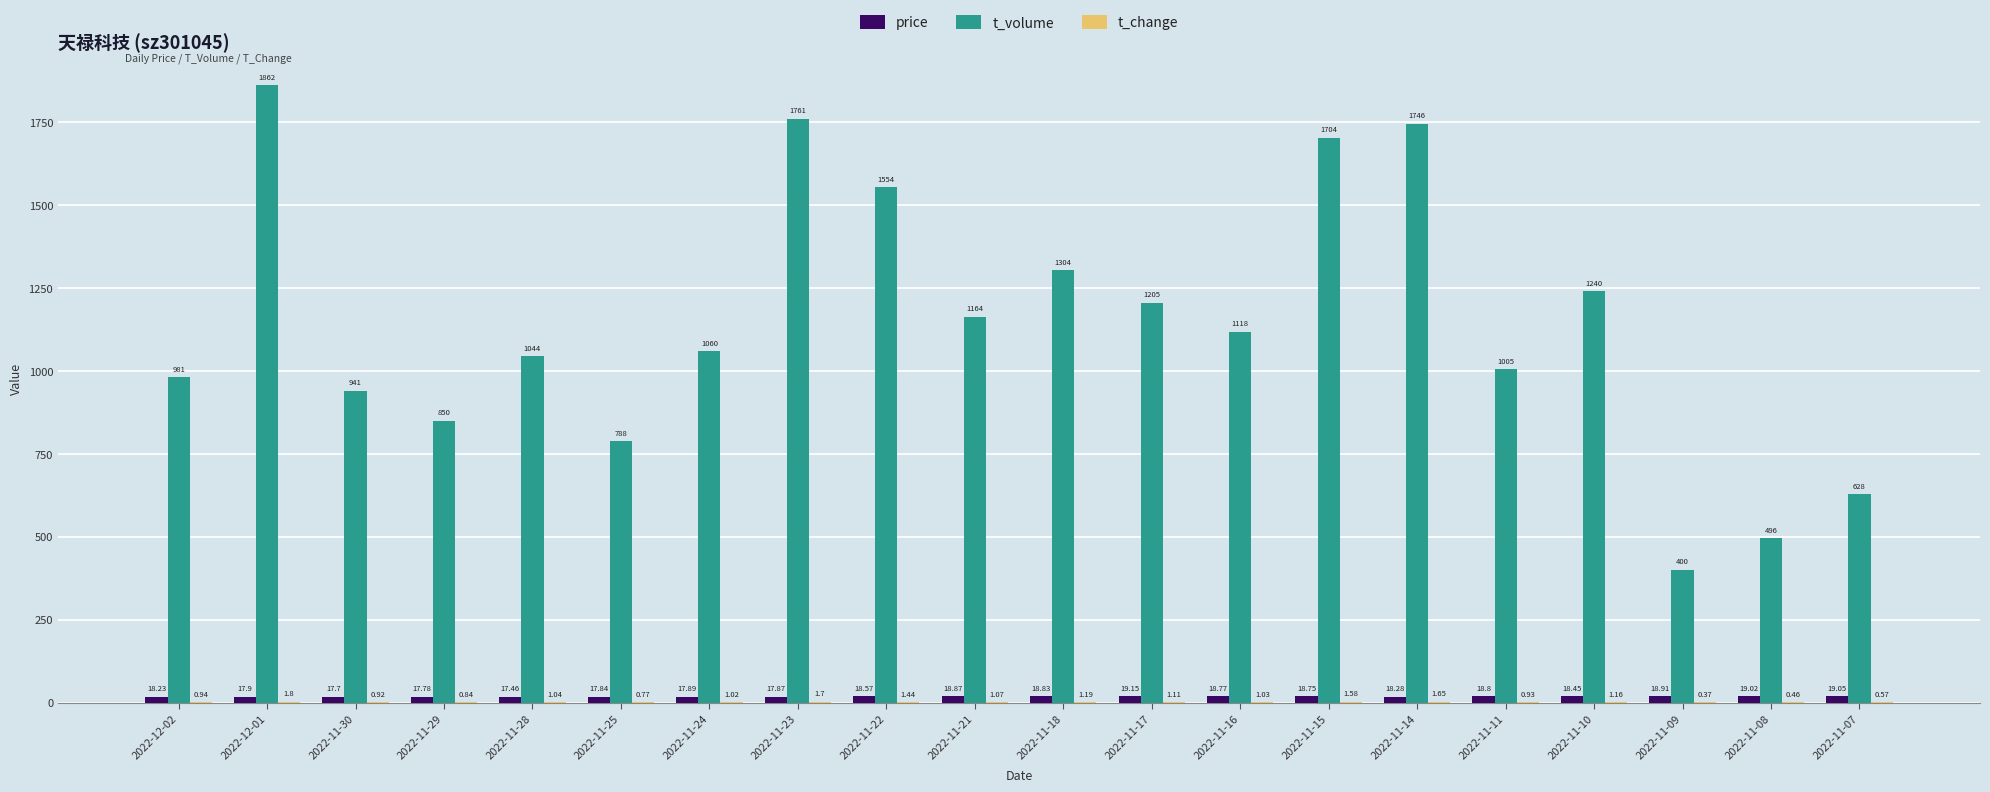

What is the spread (max minus min) of values at 2022-12-02?

980.1